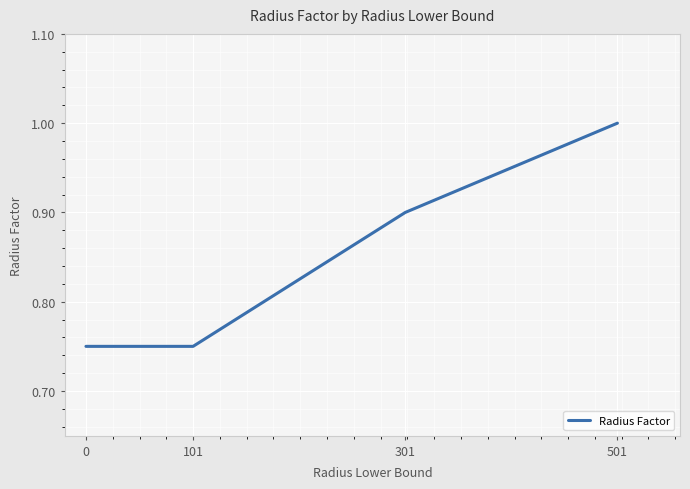

What is the sum of the values at 501 and 101?

1.8